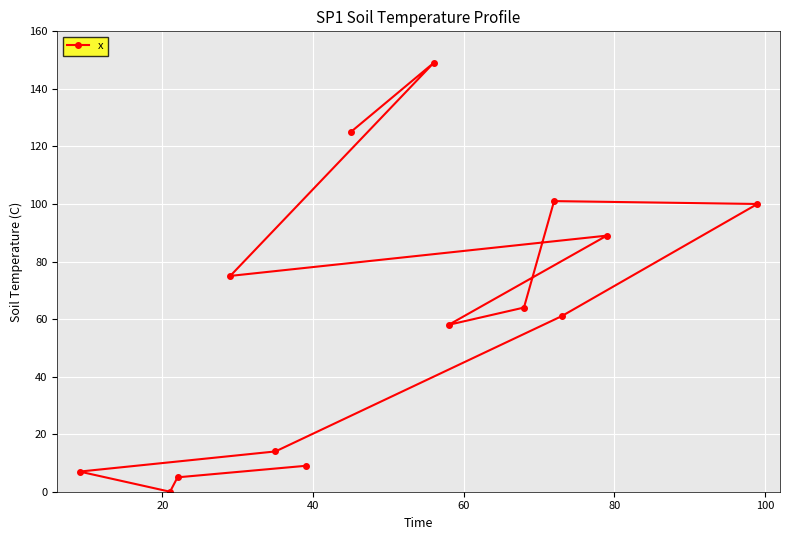

What is the sum of all values?

857